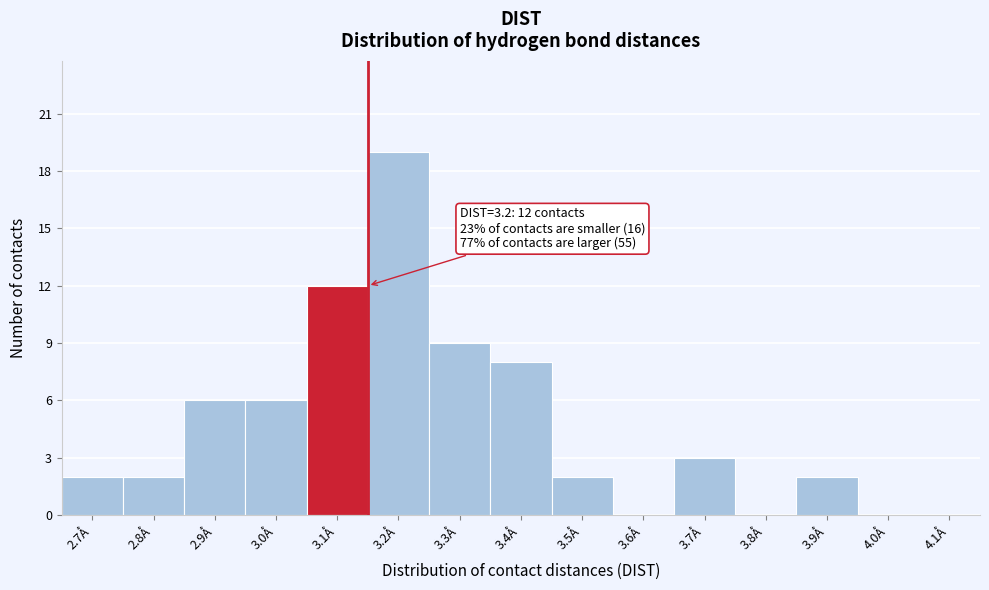

Reading left to right, transcribe all the data shown in this chart.

2.7Å=2	2.8Å=2	2.9Å=6	3.0Å=6	3.1Å=12	3.2Å=19	3.3Å=9	3.4Å=8	3.5Å=2	3.6Å=0	3.7Å=3	3.8Å=0	3.9Å=2	4.0Å=0	4.1Å=0